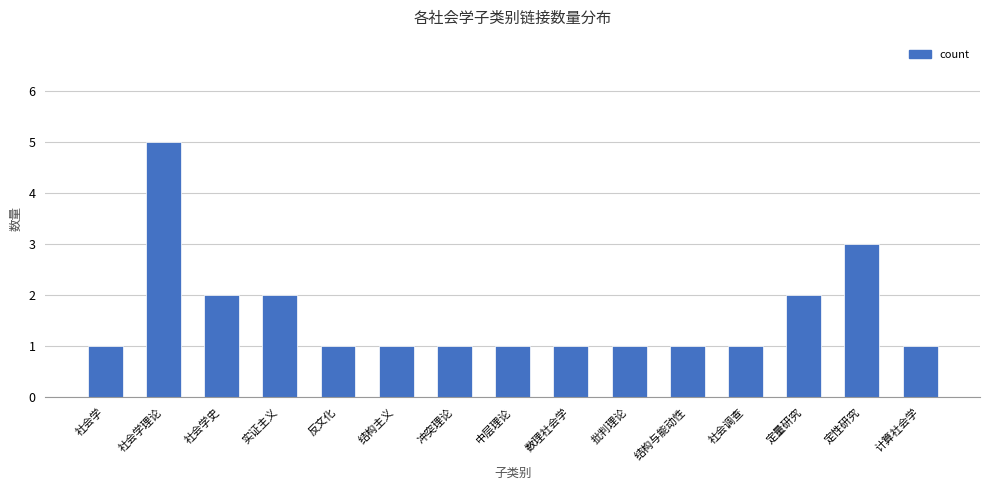

Reading left to right, transcribe all the data shown in this chart.

1	5	2	2	1	1	1	1	1	1	1	1	2	3	1